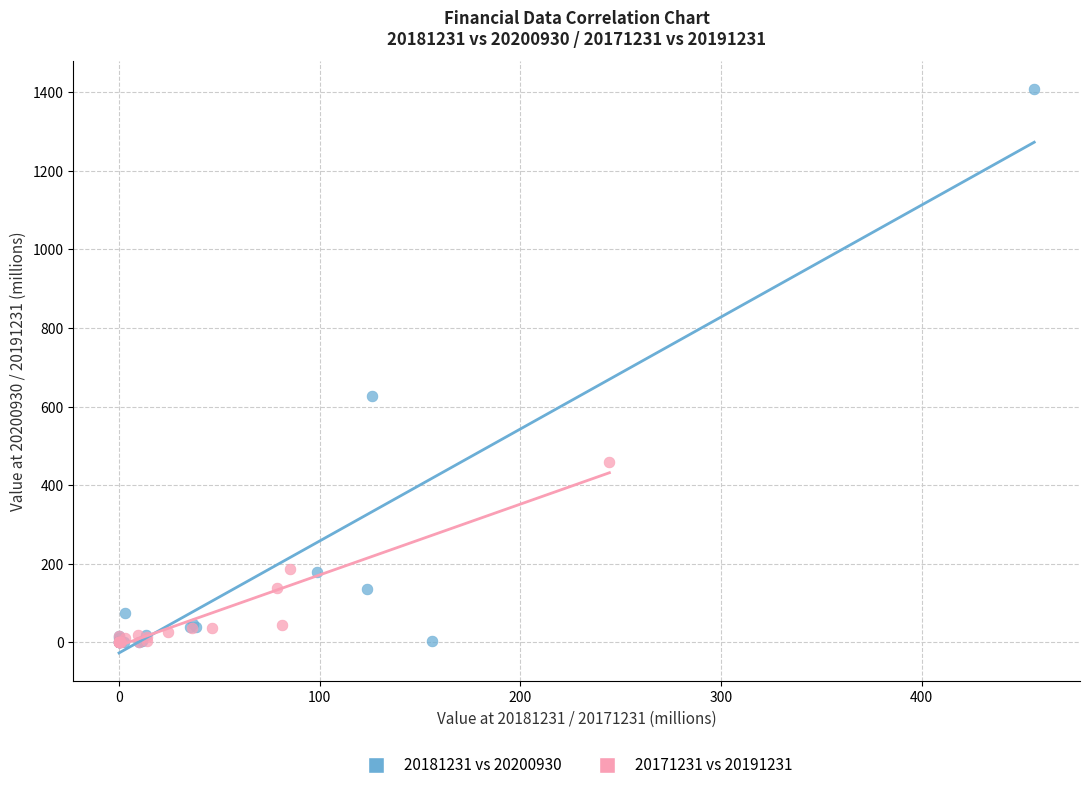

Which series has the largest Y range (max minus min)?

20181231 vs 20200930